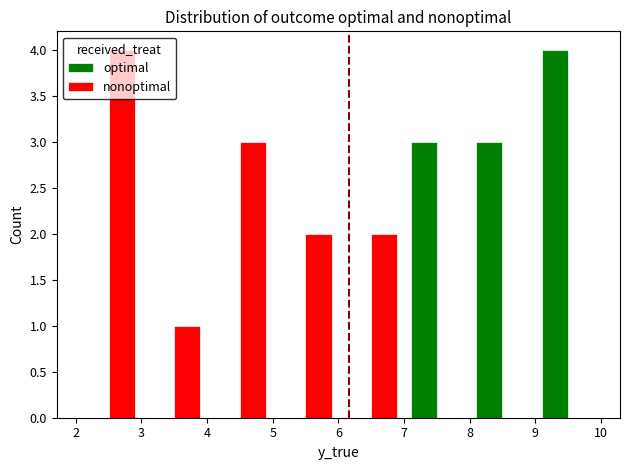

What is the maximum value shown in the chart?

4